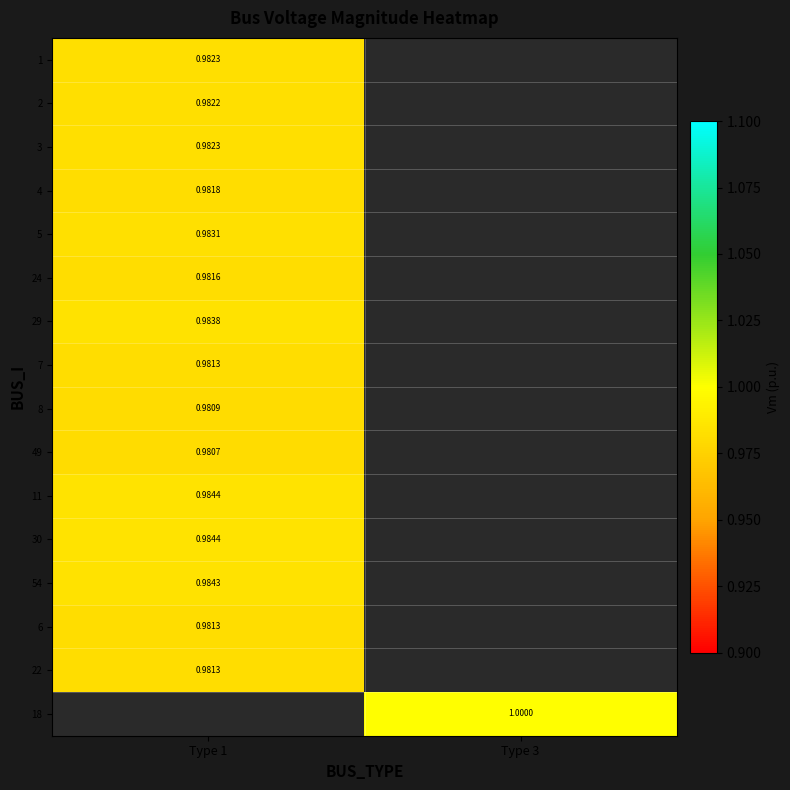

Is the value of 7 at Type 1 greater than the value of 18 at Type 3?

No